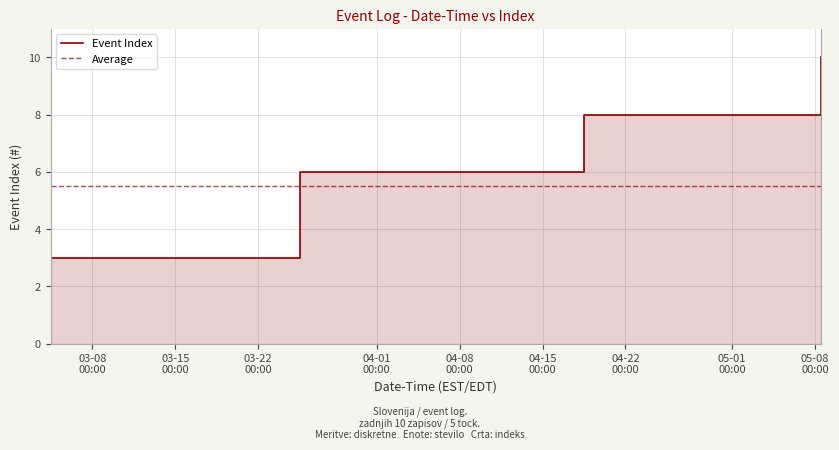

Does the chart display data point markers on the line(s)?

No